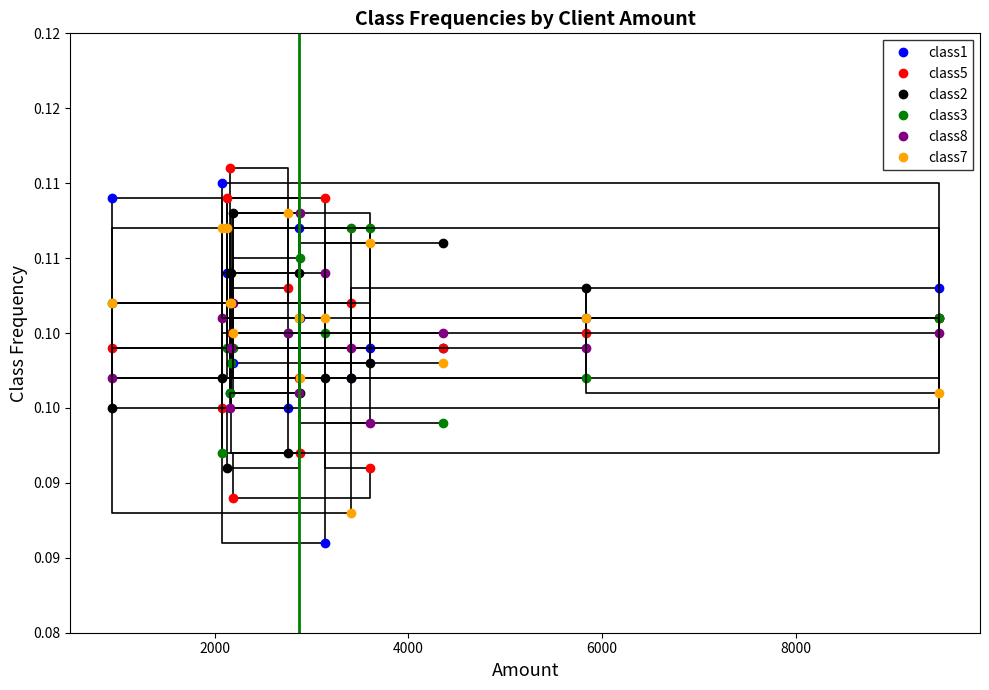

True or false: class5 and class1 cross at least once.

True